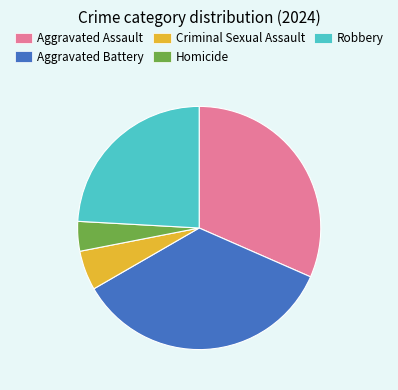

Which slice is the largest?

Aggravated Battery